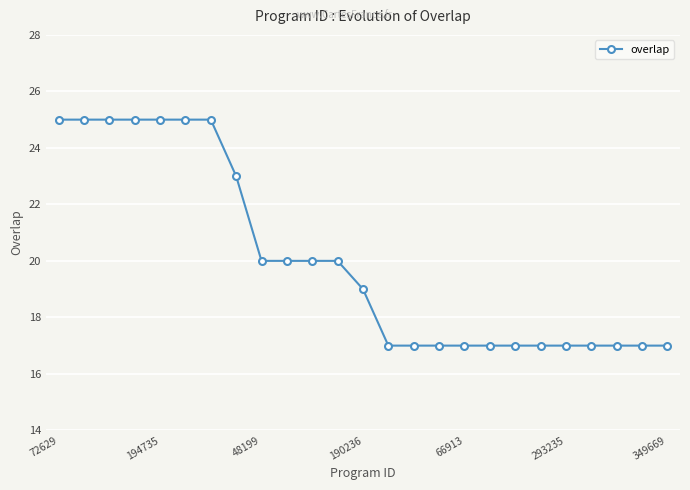

What is the average value?

20